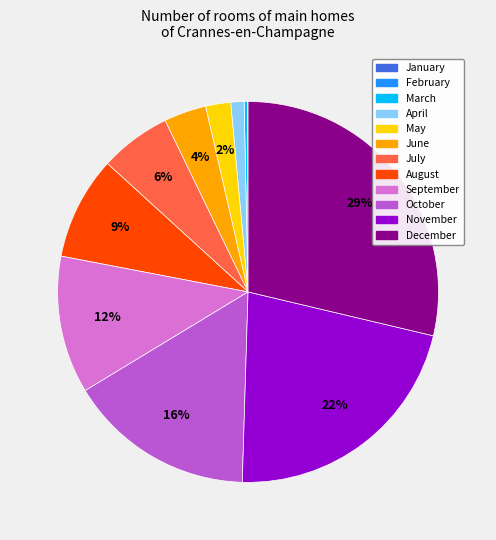

The March slice represents 0% of the pie. True or false?

True